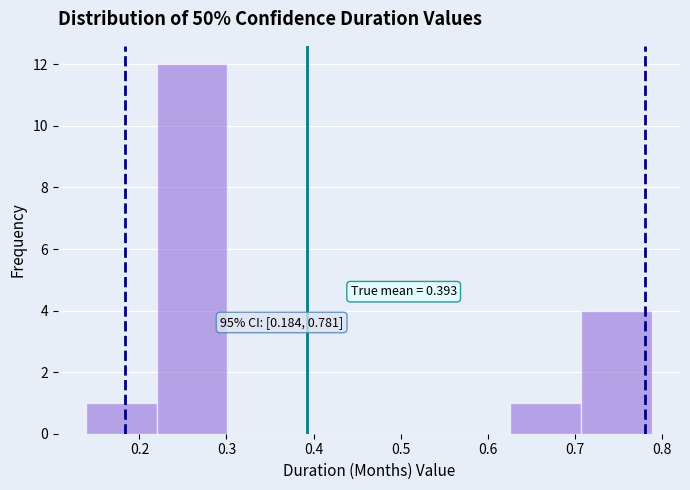

Which range on the x-axis has the tallest bar?

0.22 to 0.30